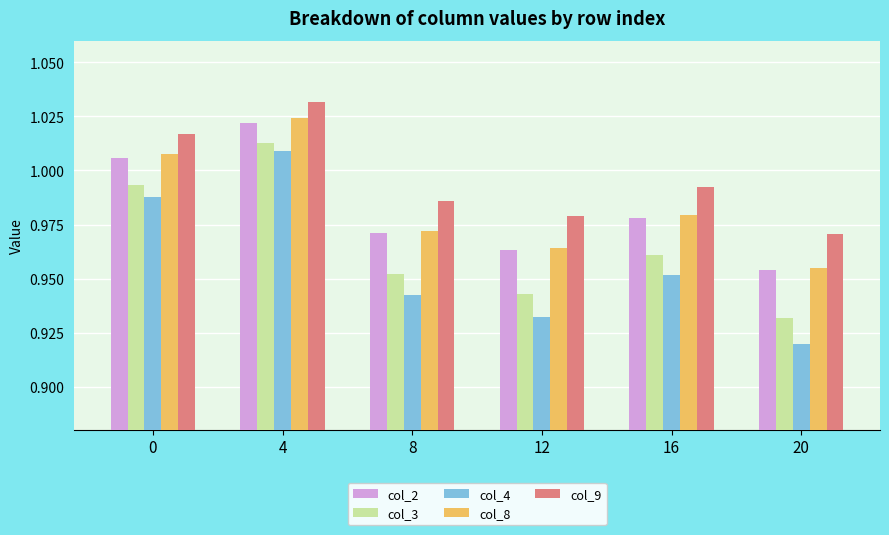

Is it true that col_3 equals 1.7 at 4?

False